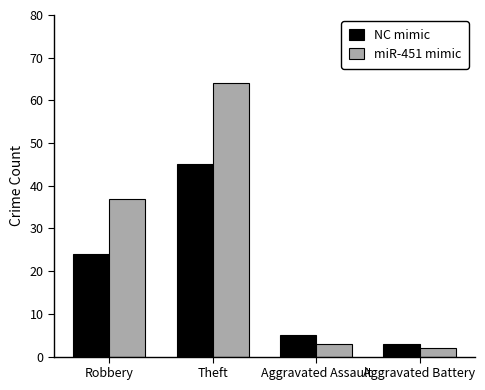

Reading right to left, list all the values displayed in this chart.

NC mimic: Aggravated Battery=3	Aggravated Assault=5	Theft=45	Robbery=24
miR-451 mimic: Aggravated Battery=2	Aggravated Assault=3	Theft=64	Robbery=37